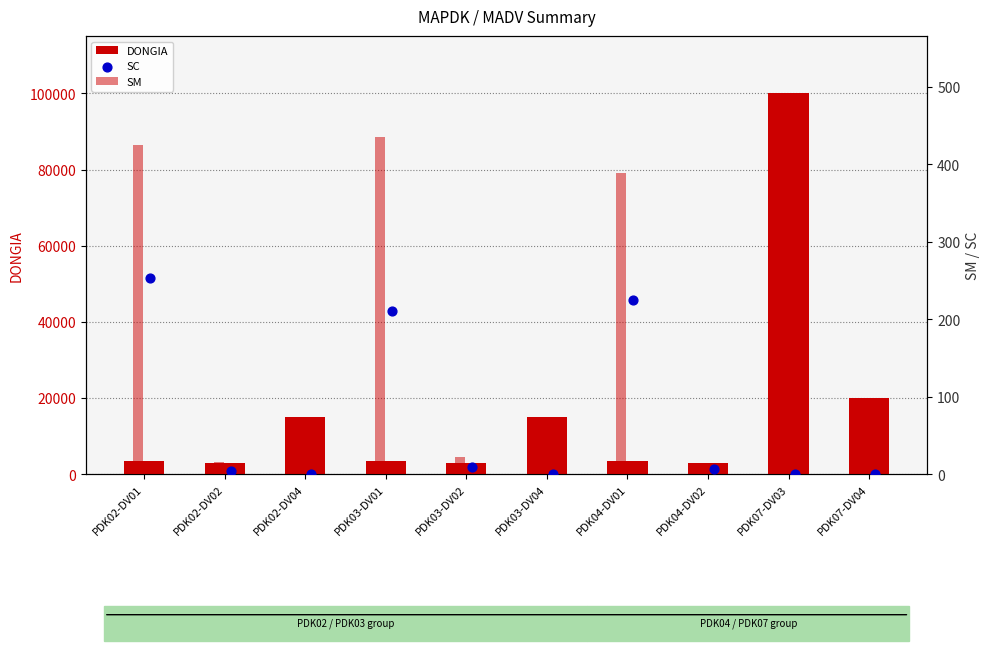

Which series has the largest total across all categories?

DONGIA